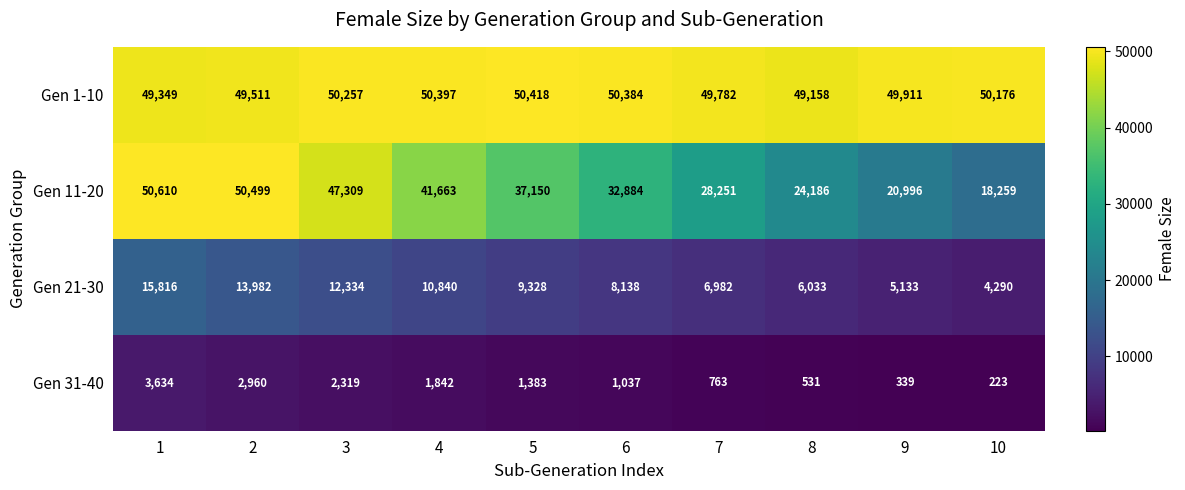

The Gen 11-20 series shows 62292 at 4. True or false?

False